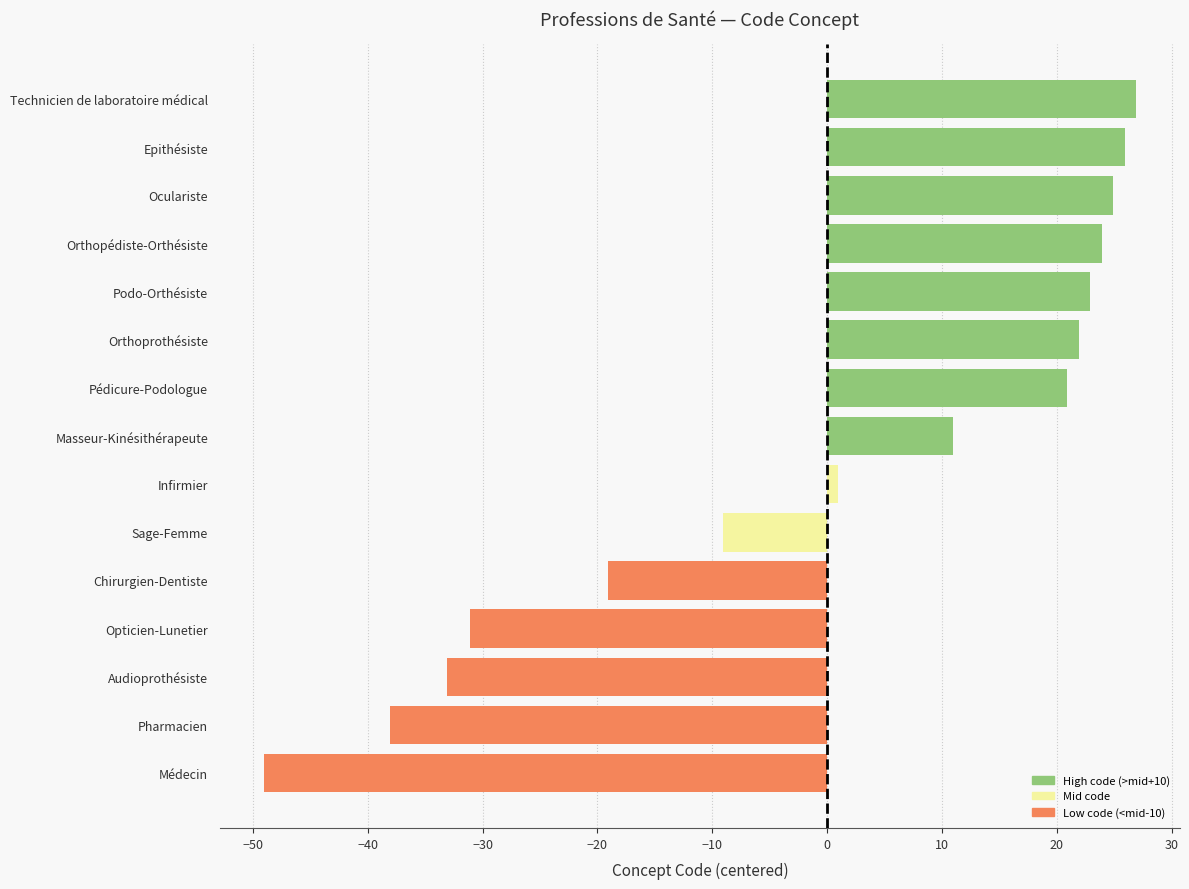

The value at Epithésiste is 43.7. True or false?

False